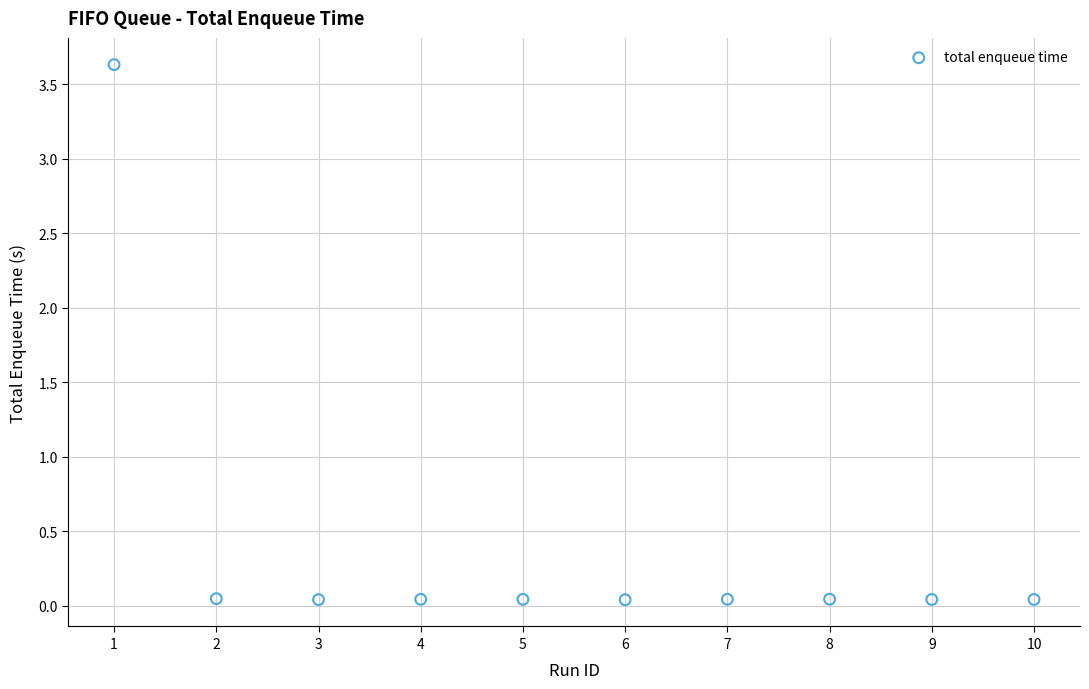

What is the range of Y values (max minus min)?

3.6